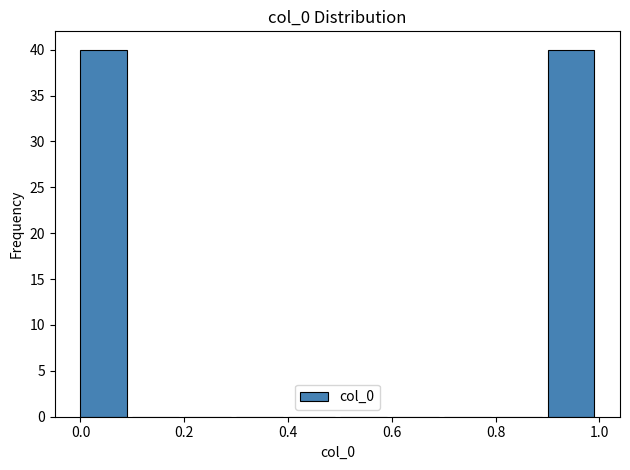

How tall is the bar that spans 0.0 to 0.1 on the x-axis? The values are not printed on the chart, so give them approximately, as read against the axis.

40